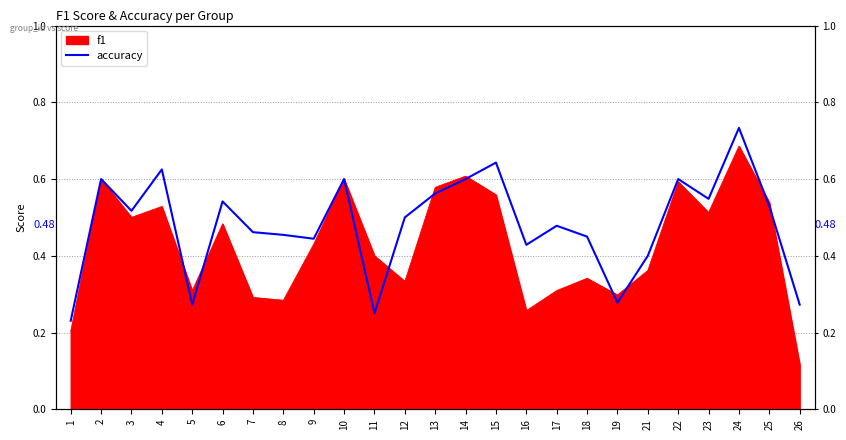

Reading left to right, list all the values displayed in this chart.

0.2	0.6	0.5	0.6	0.3	0.5	0.5	0.5	0.4	0.6	0.2	0.5	0.6	0.6	0.6	0.4	0.5	0.5	0.3	0.4	0.6	0.5	0.7	0.5	0.3